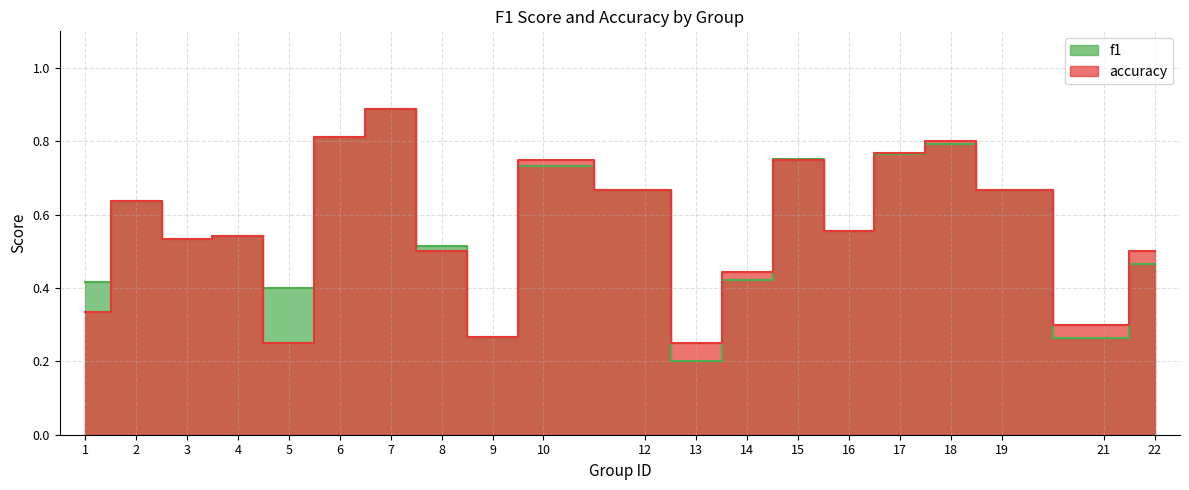

What is the maximum value for f1?

0.9